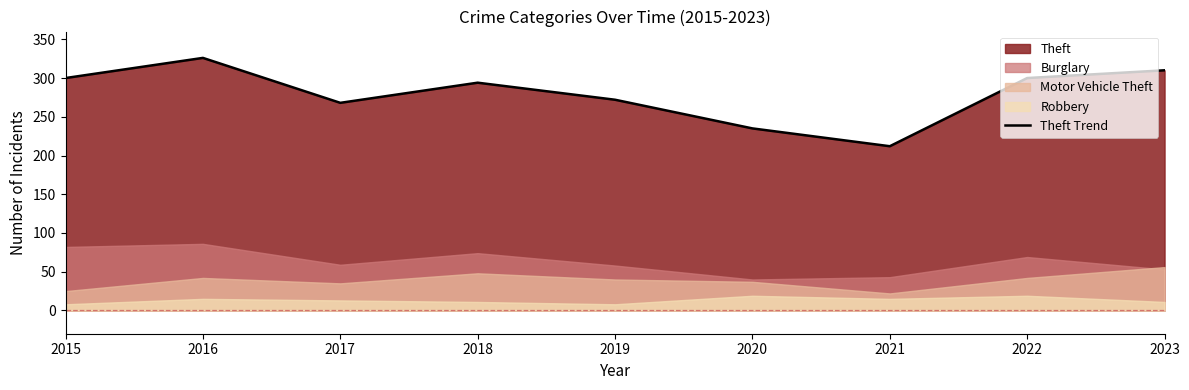

Rank the categories by value from lowest to highest.

2021, 2020, 2017, 2019, 2018, 2015, 2022, 2023, 2016